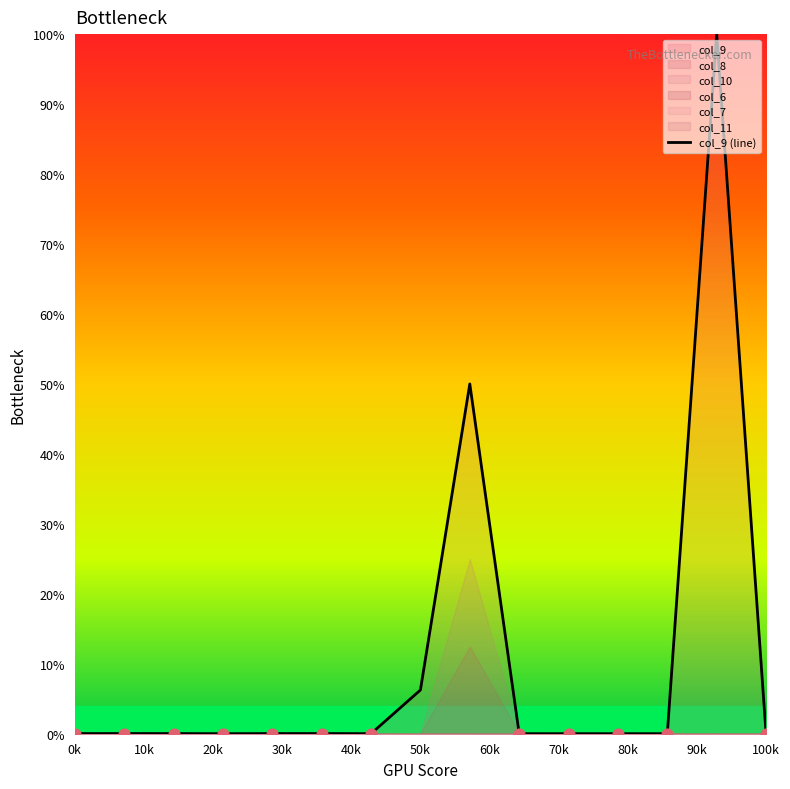

Is it true that col_9 (line) equals 0.0 at 100k?

True